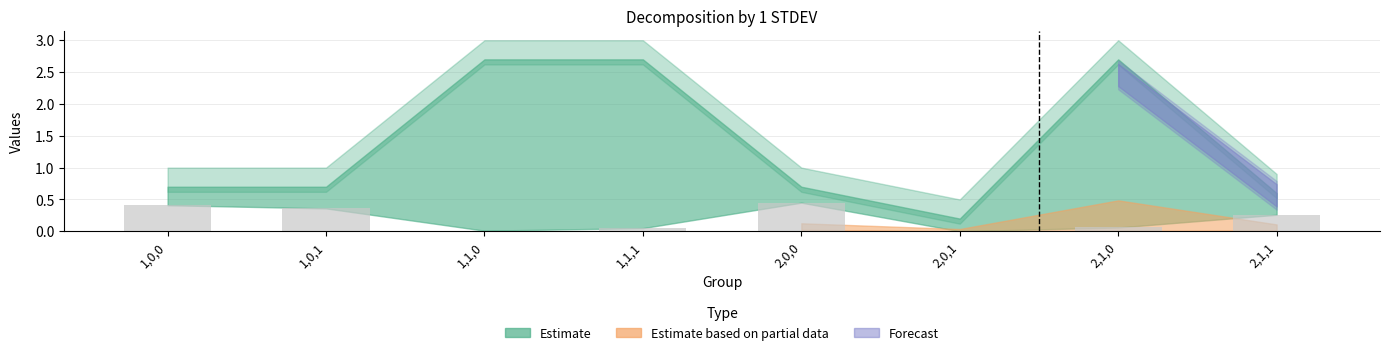

What is the sum of all values?

1.6